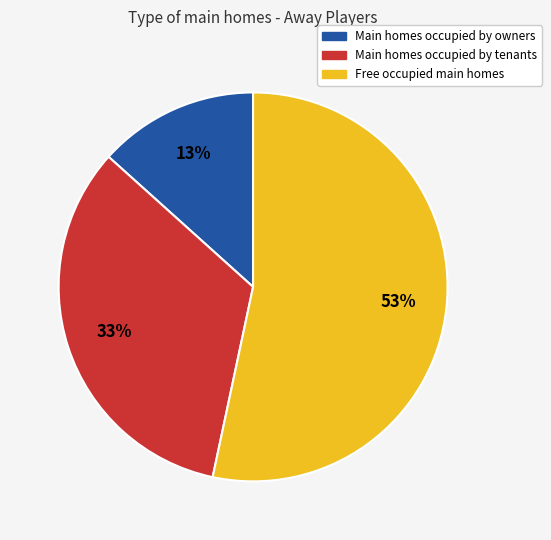

Count the number of slices in the pie.

3